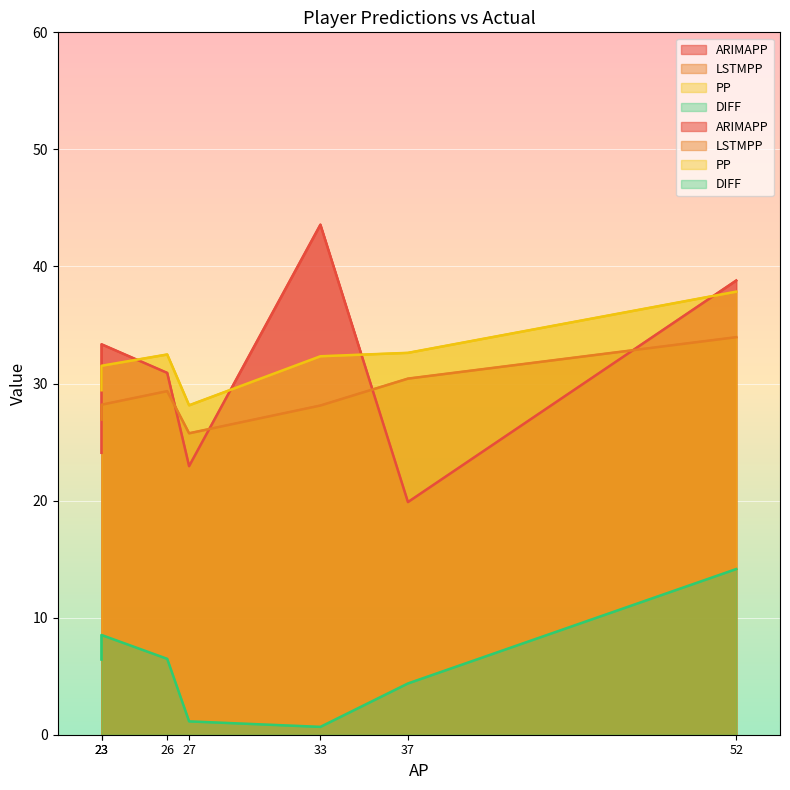

How many lines are shown in the chart?

4